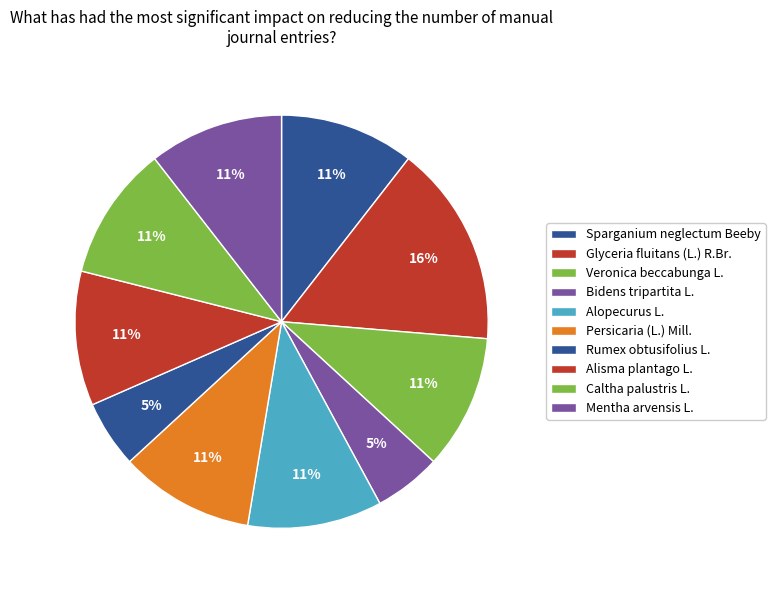

Which has a higher value, Rumex obtusifolius L. or Persicaria (L.) Mill.?

Persicaria (L.) Mill.